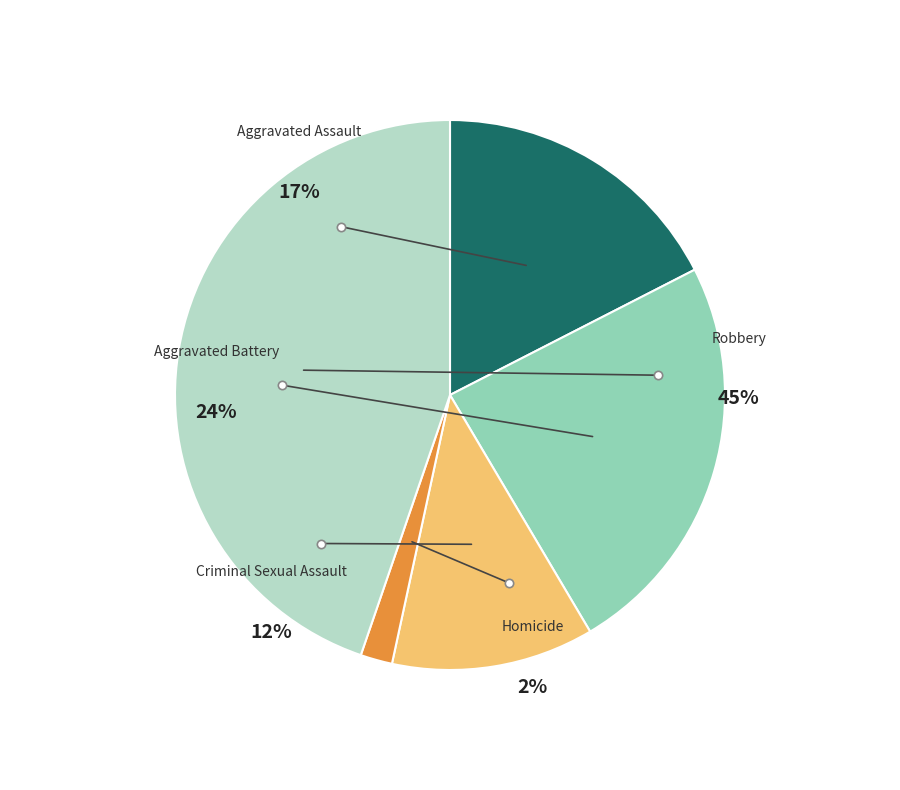

Is there a majority slice in this chart?

No